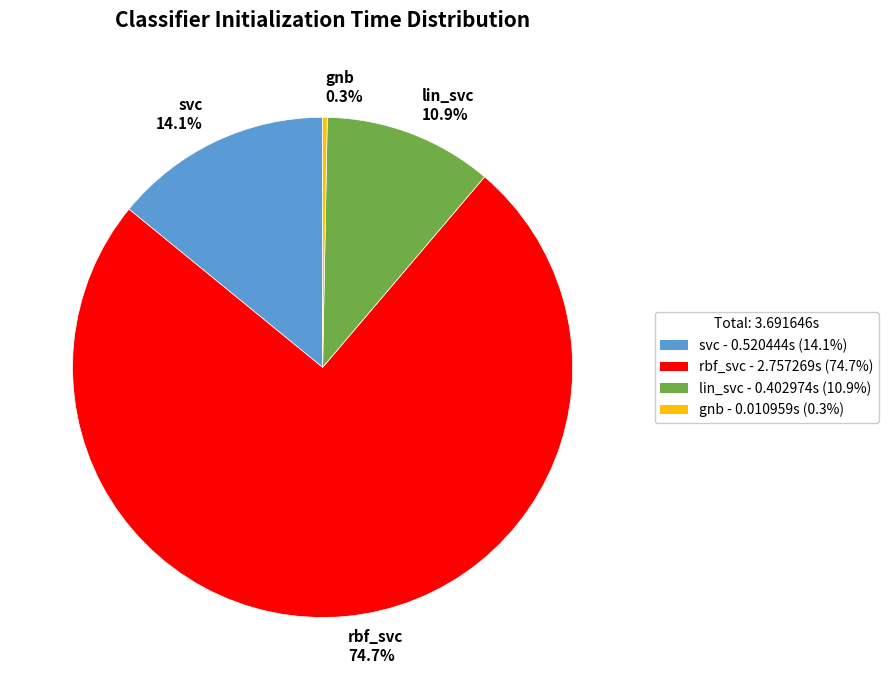

To the nearest percent, what portion does svc represent?

14%